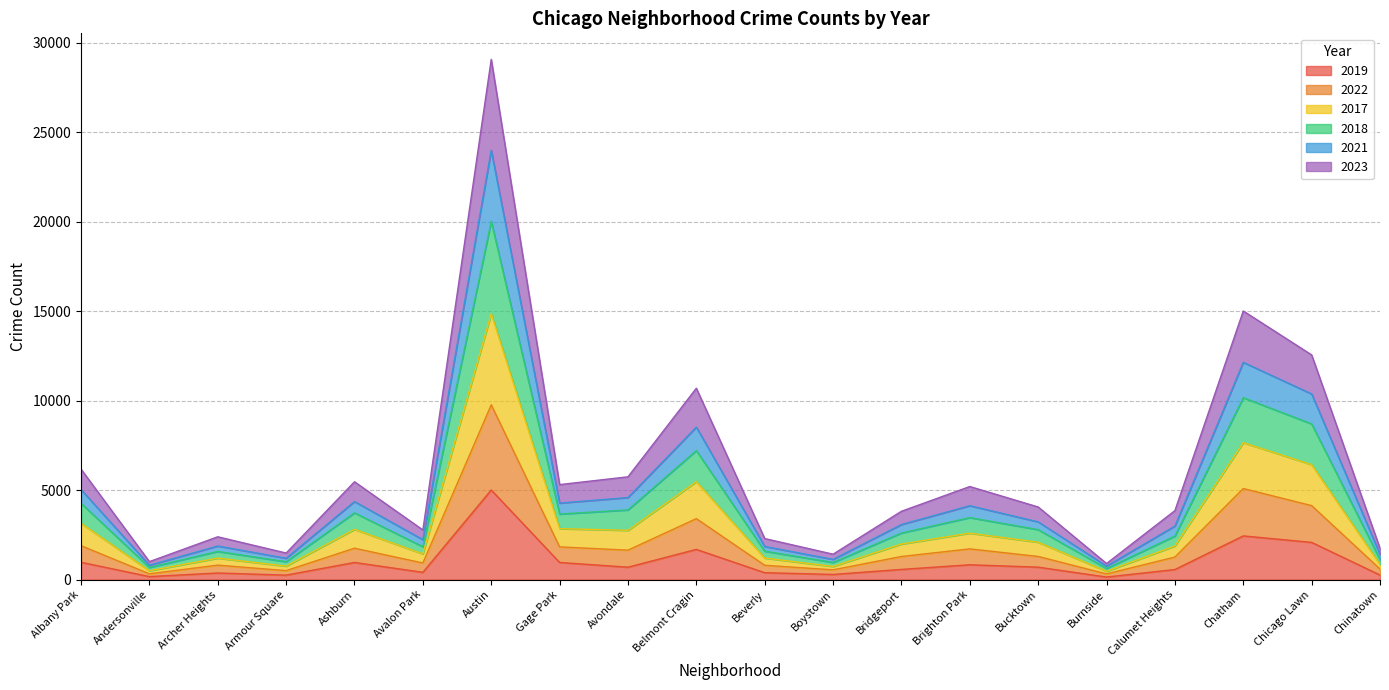

At which category is the sum across all series the highest?

Austin